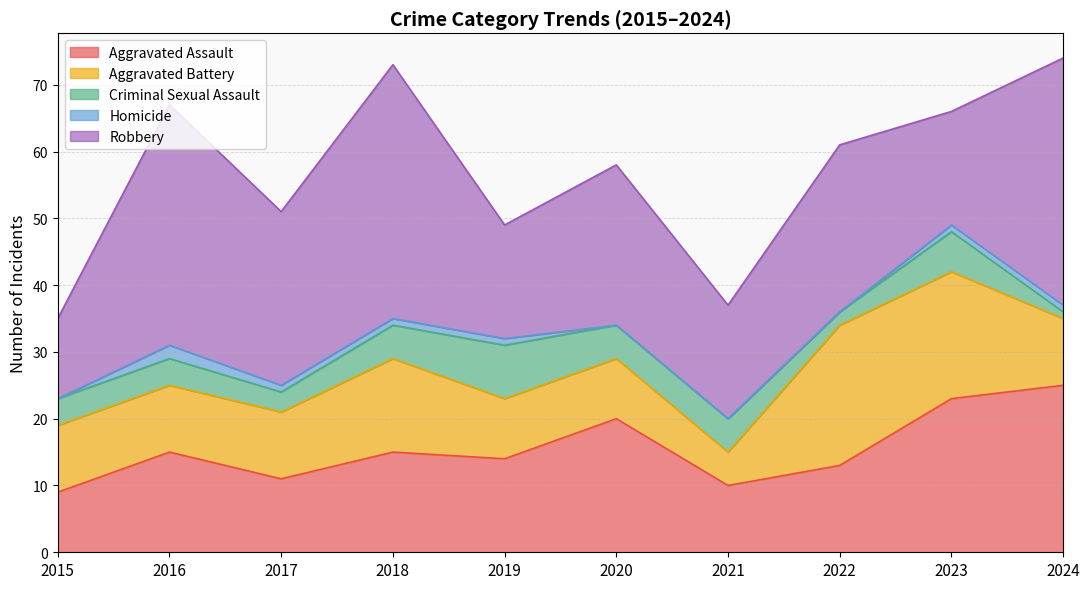

Reading left to right, transcribe all the data shown in this chart.

Aggravated Assault: 2015=9	2016=15	2017=11	2018=15	2019=14	2020=20	2021=10	2022=13	2023=23	2024=25
Aggravated Battery: 2015=10	2016=10	2017=10	2018=14	2019=9	2020=9	2021=5	2022=21	2023=19	2024=10
Criminal Sexual Assault: 2015=4	2016=4	2017=3	2018=5	2019=8	2020=5	2021=5	2022=2	2023=6	2024=1
Homicide: 2015=0	2016=2	2017=1	2018=1	2019=1	2020=0	2021=0	2022=0	2023=1	2024=1
Robbery: 2015=12	2016=36	2017=26	2018=38	2019=17	2020=24	2021=17	2022=25	2023=17	2024=37